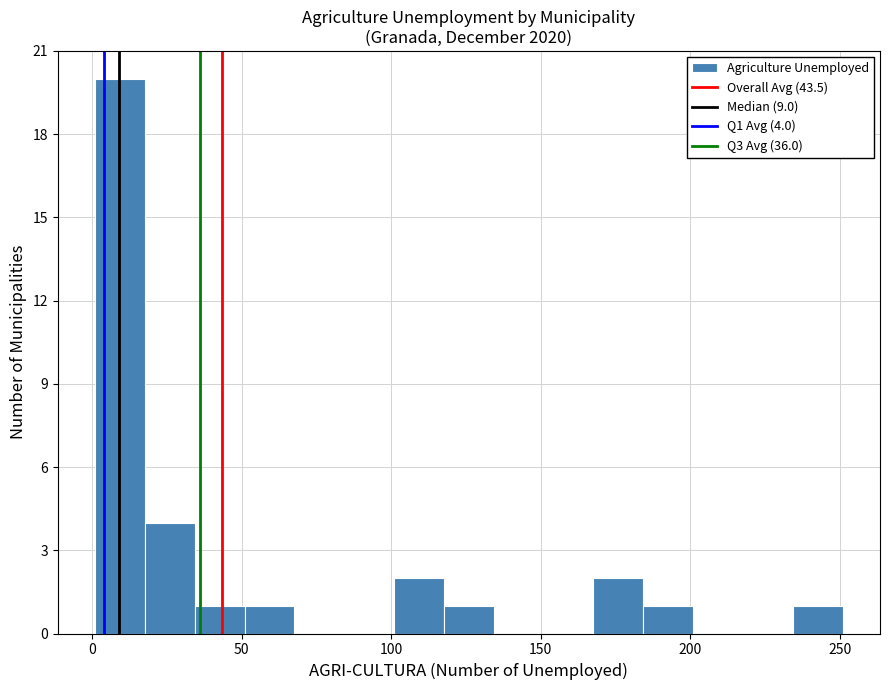

Read against the x-axis, roughly where is the centre of the tallest bar?

10